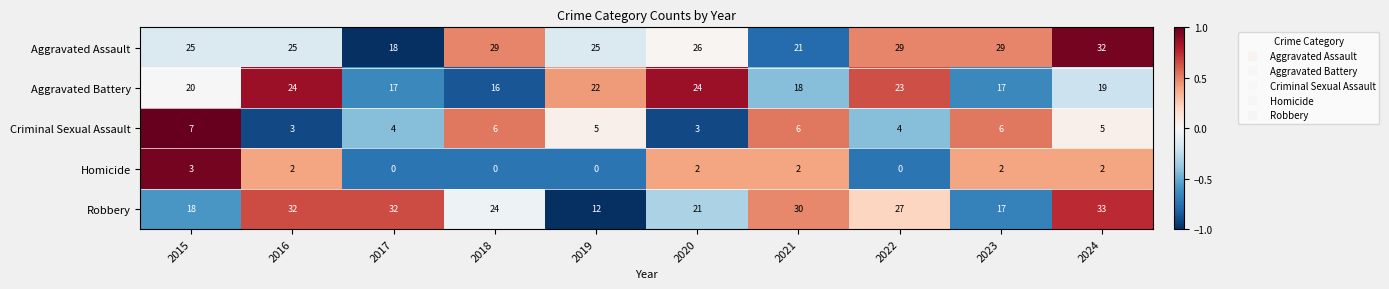

List the series in order of their peak value, highest first.

Robbery, Aggravated Assault, Aggravated Battery, Criminal Sexual Assault, Homicide